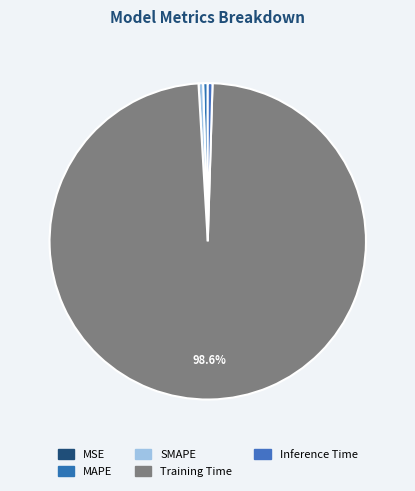

Is it true that MSE is 0% of the pie?

True